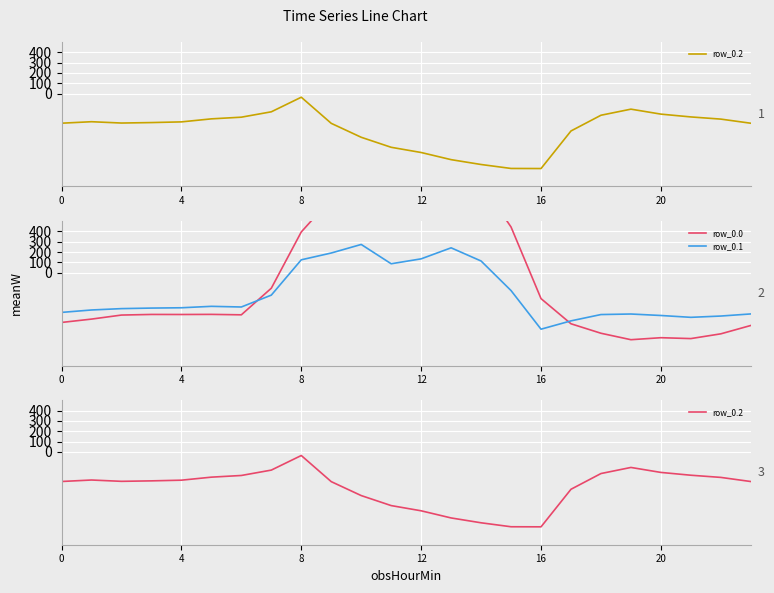

True or false: row_0.1 has more than 2 interior local peaks.

True